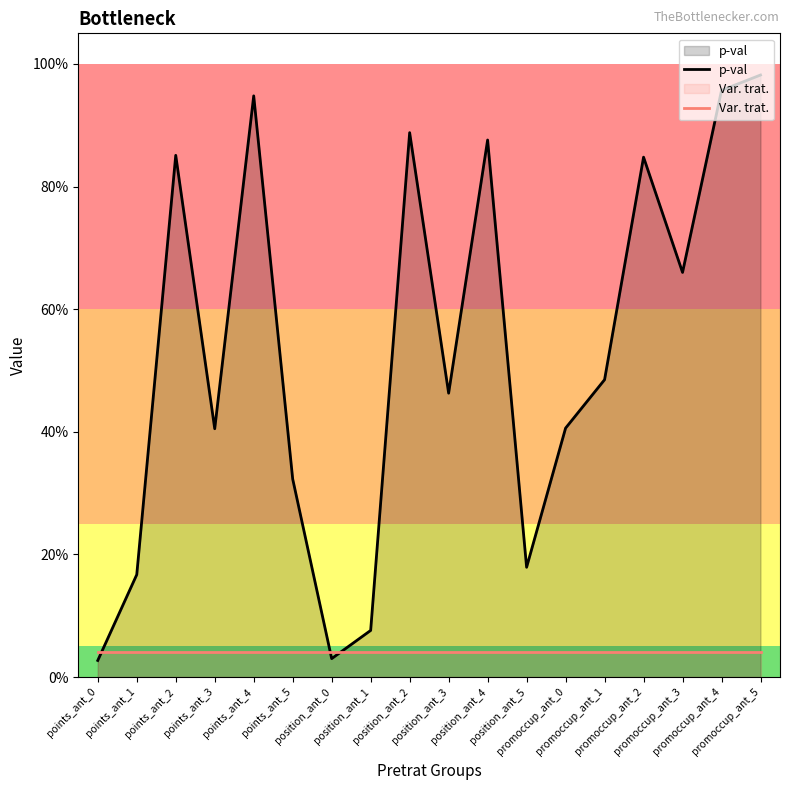

Which series has the largest total across all categories?

p-val